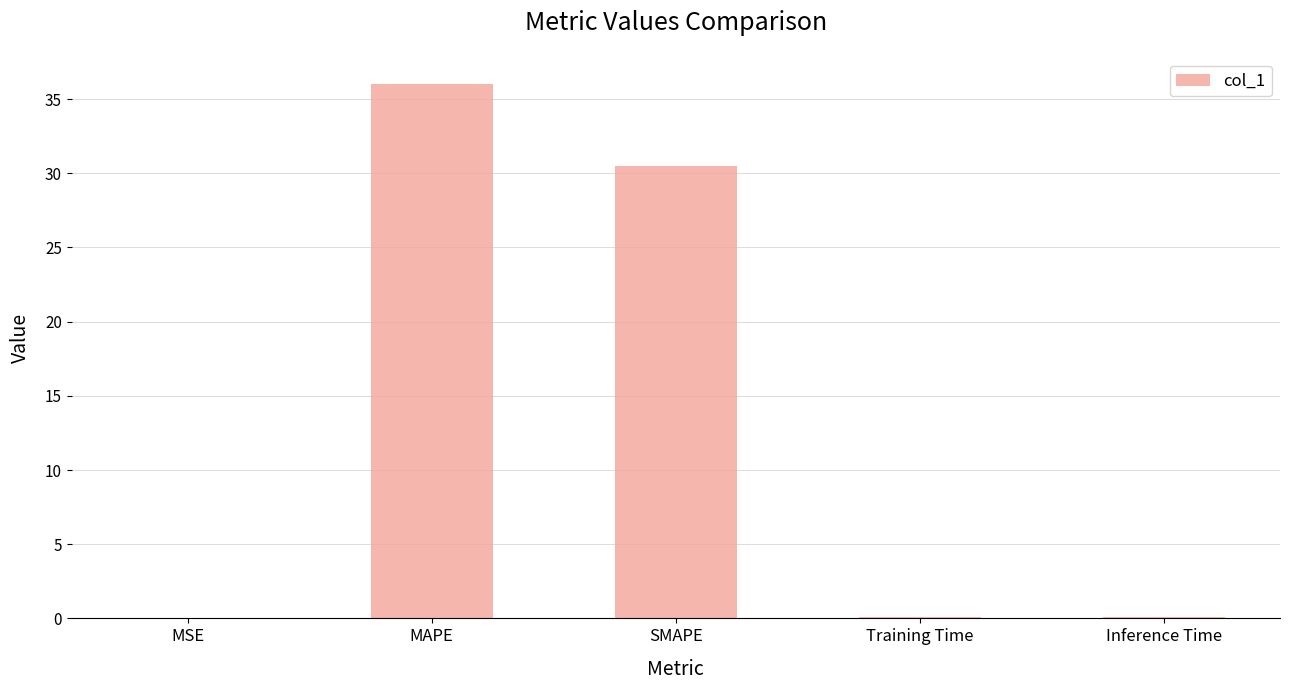

The value at MSE is 0.0. True or false?

True